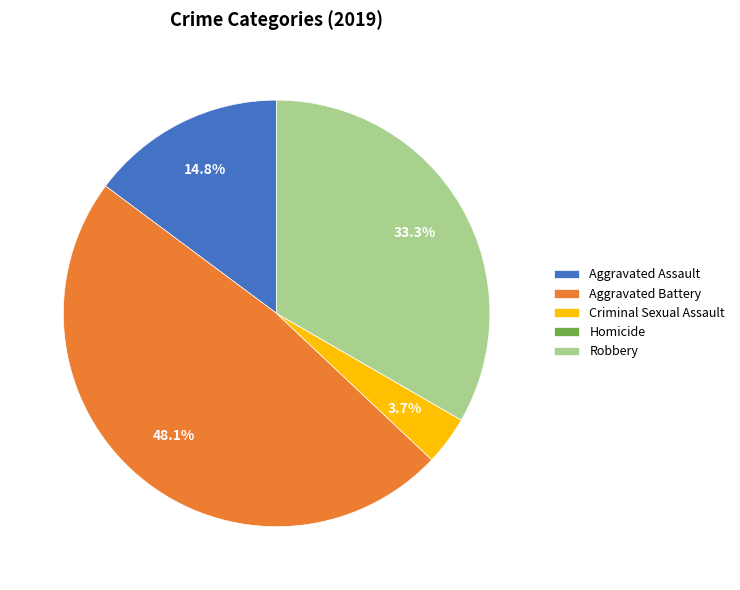

To the nearest percent, what percentage of the pie is Aggravated Battery?

48%